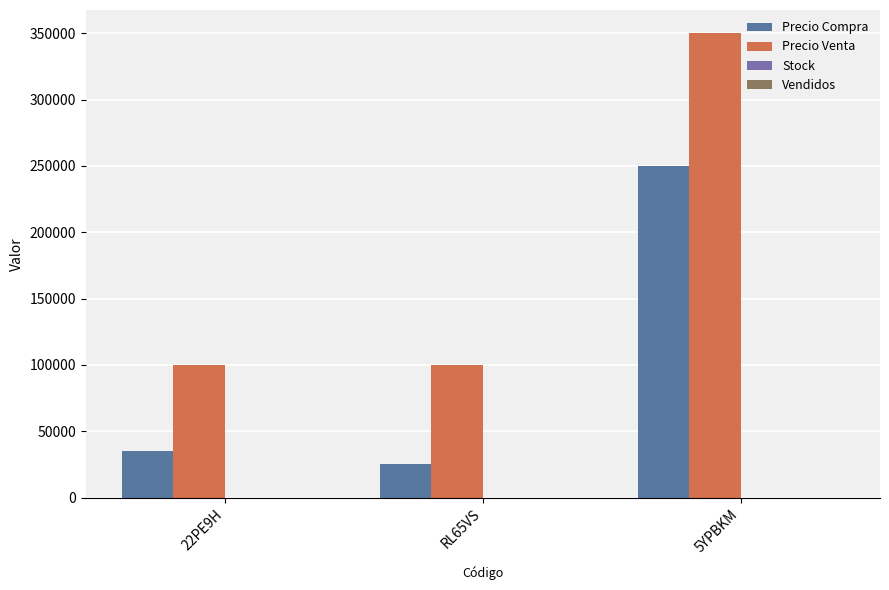

Reading right to left, what are all the values shown in this chart?

Precio Compra: 5YPBKM=250000	RL65VS=25000	22PE9H=35000
Precio Venta: 5YPBKM=350000	RL65VS=100000	22PE9H=100000
Stock: 5YPBKM=1	RL65VS=18	22PE9H=17
Vendidos: 5YPBKM=1	RL65VS=14	22PE9H=12